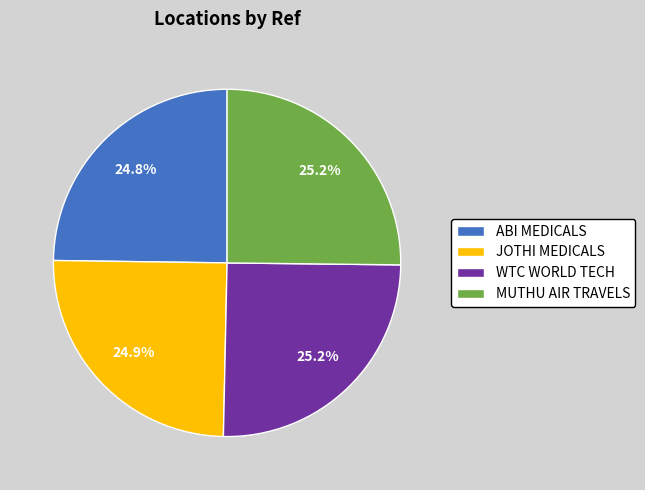

Approximately how many times larger is the value at JOTHI MEDICALS compared to ABI MEDICALS?

1.0